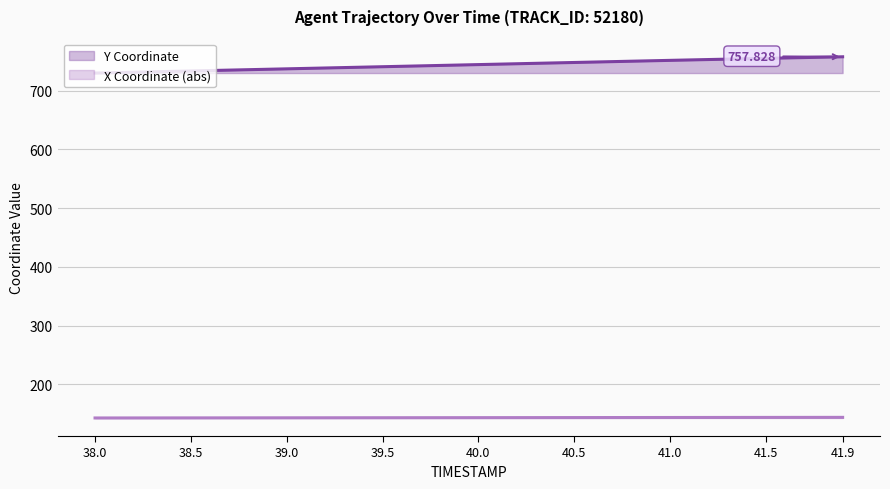

The value of X at 40.9 is 61.0. True or false?

False